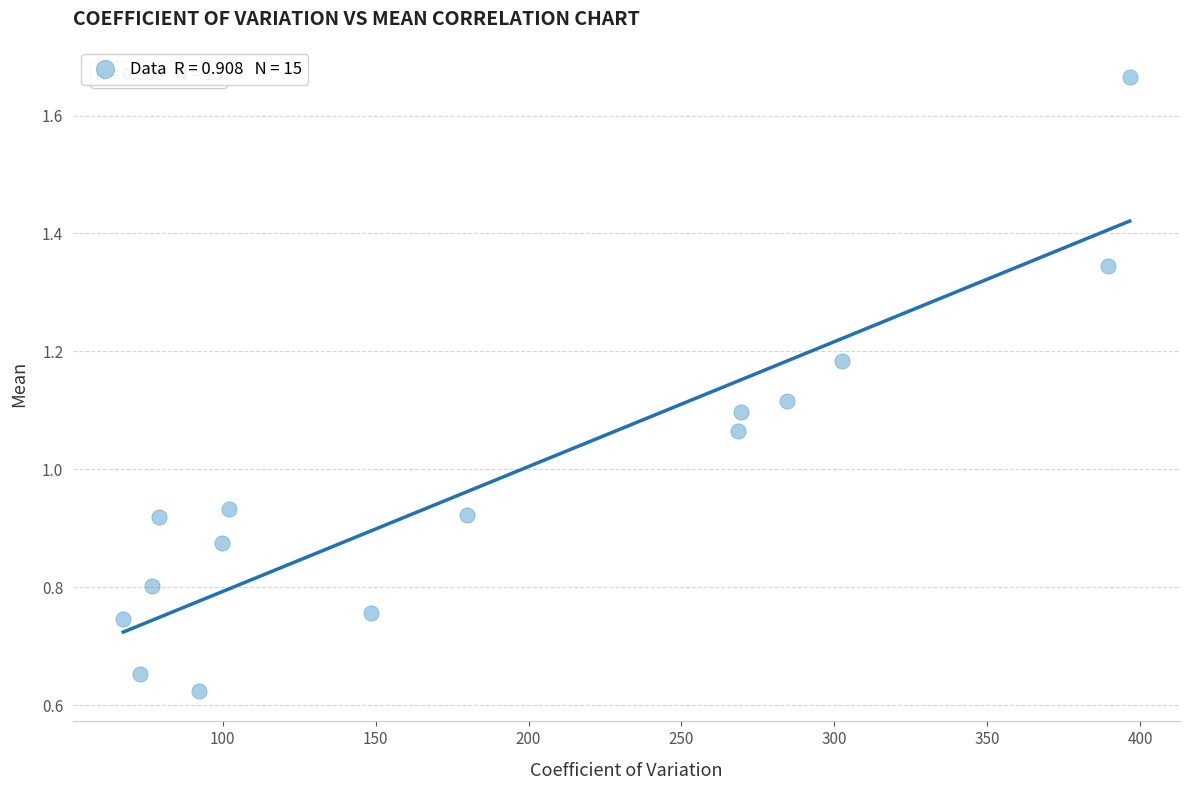

What is the range of Y values (max minus min)?

1.0